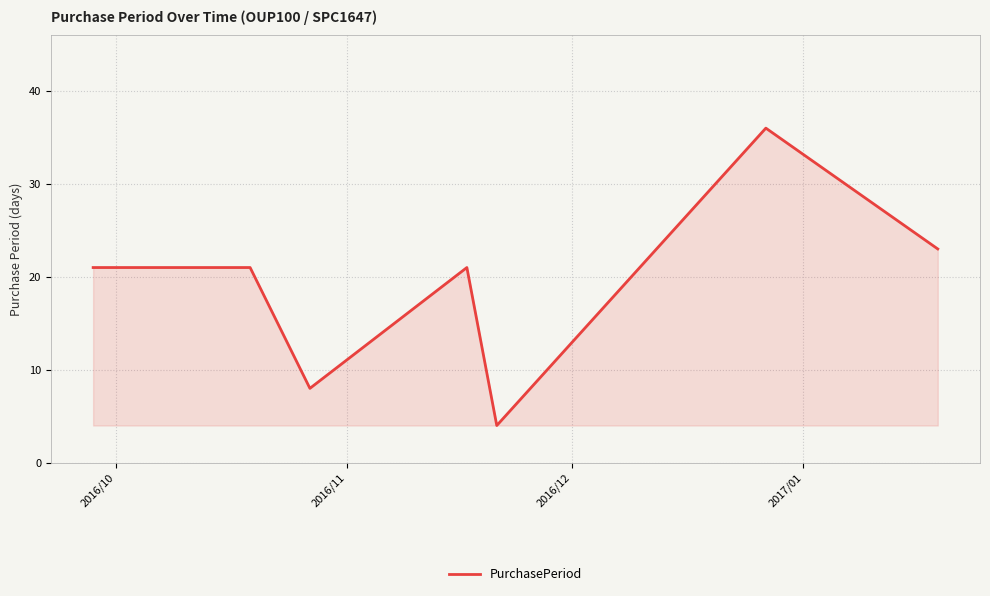

What is the average value?

19